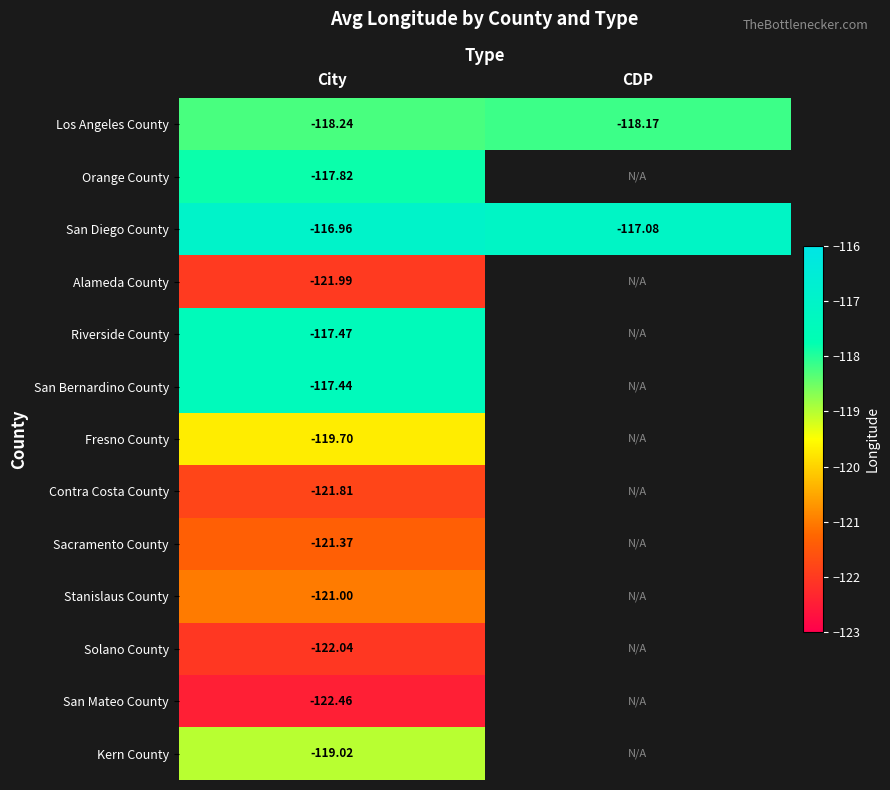

How many categories are shown in the chart?

2